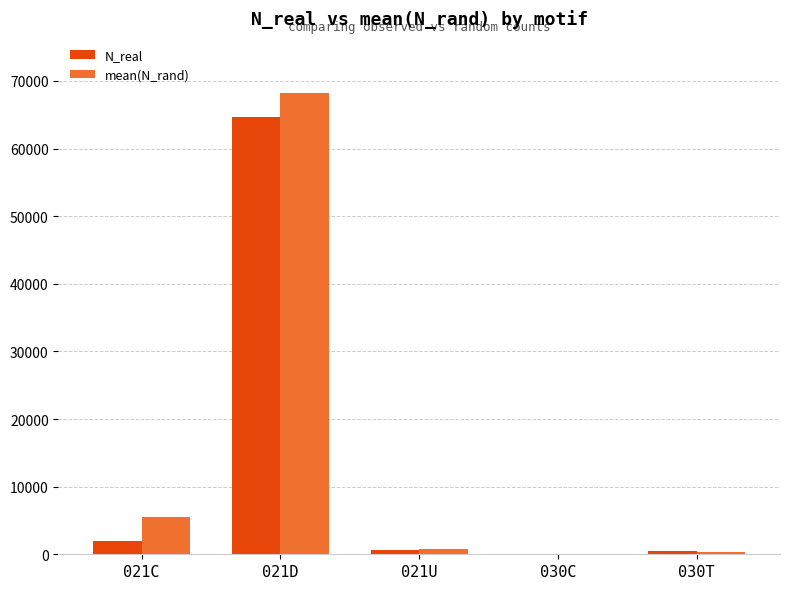

Which category has the highest value in the N_real series?

021D